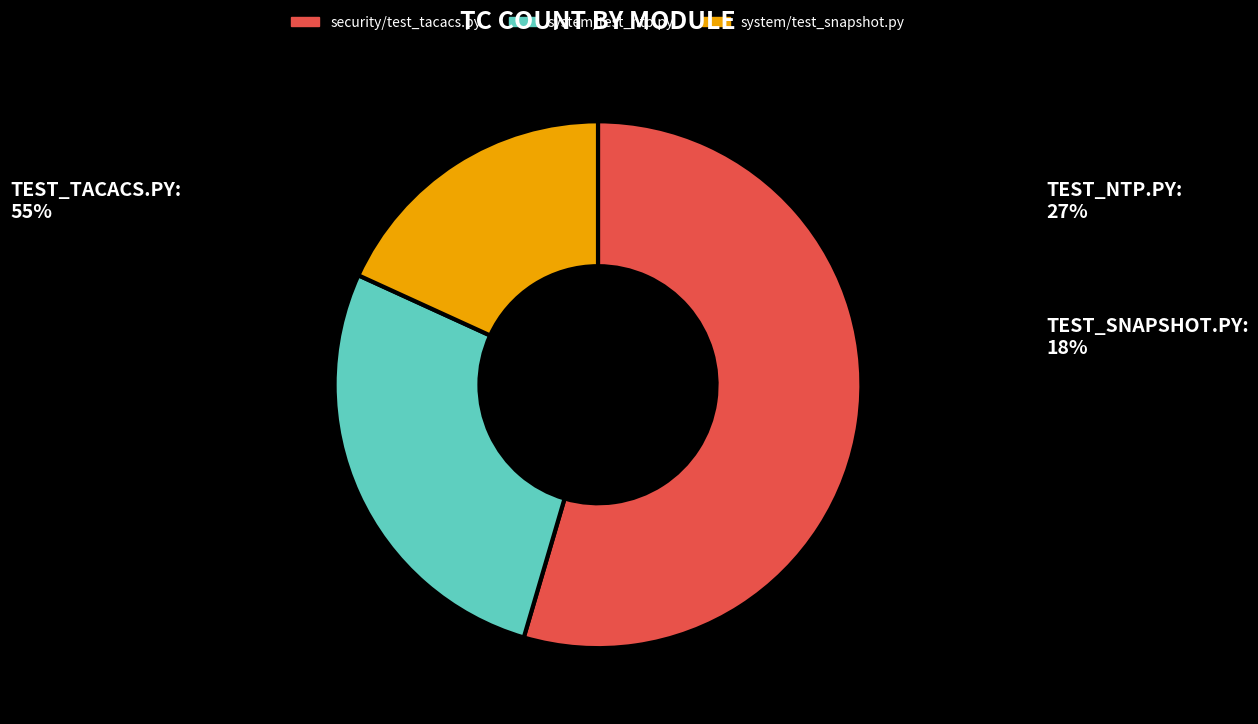

Is system/test_ntp.py the majority of the pie?

No